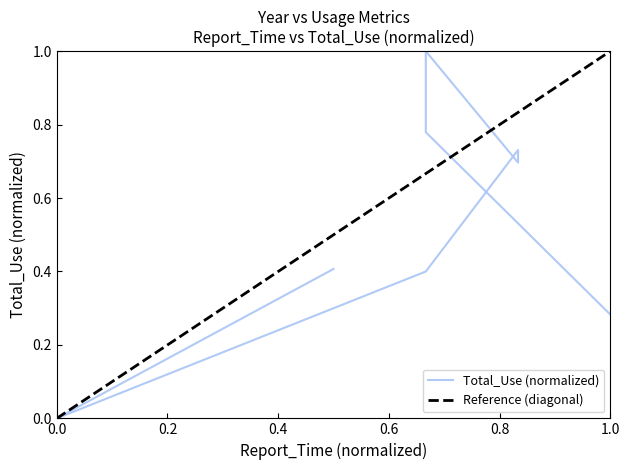

What is the ratio of the value at 2010 to the value at 2015?

0.4